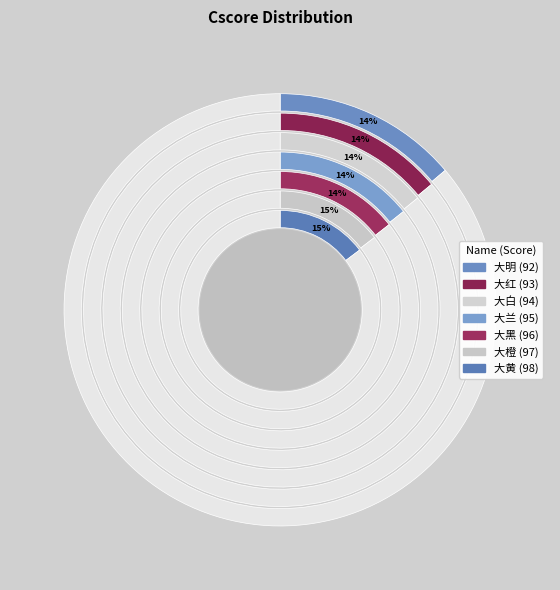

Which has a higher value, 大白 or 大黑?

大黑